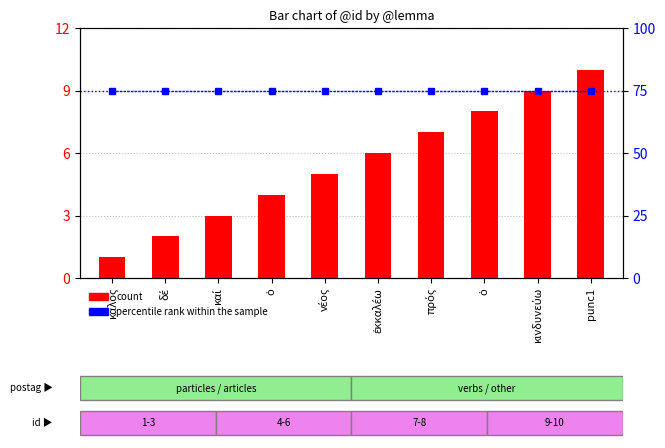

List the series in order of their overall mean, lowest first.

count, percentile rank within the sample